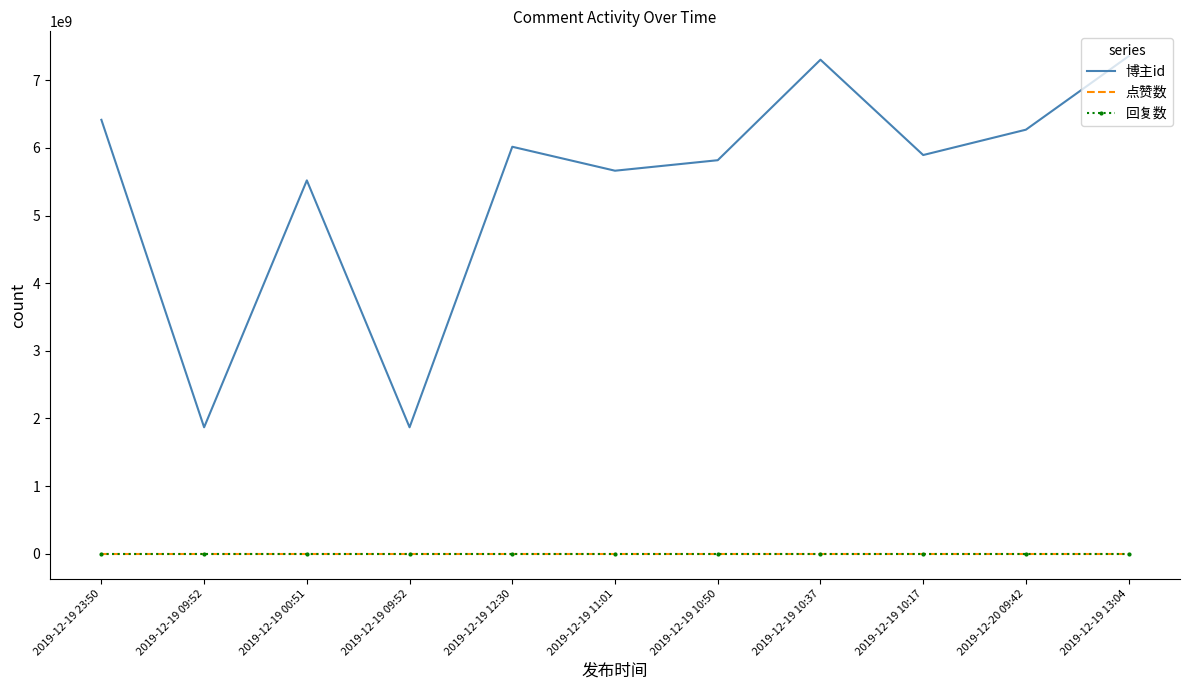

How many lines are shown in the chart?

3